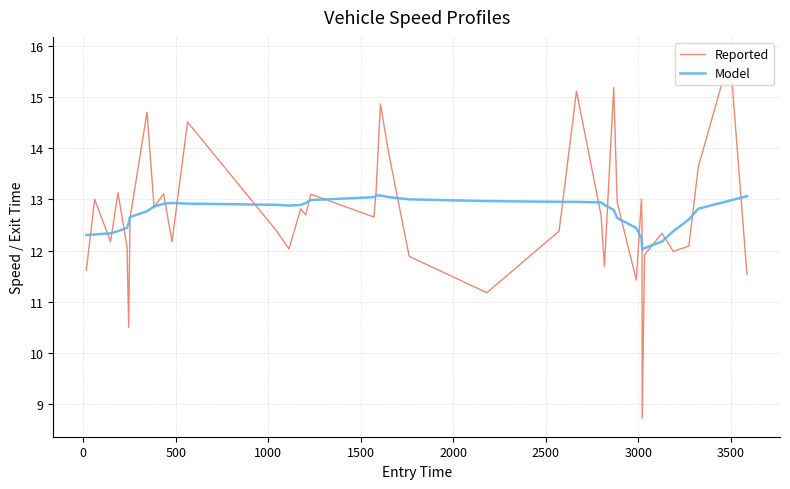

What is the lowest value of the Model series?

12.0